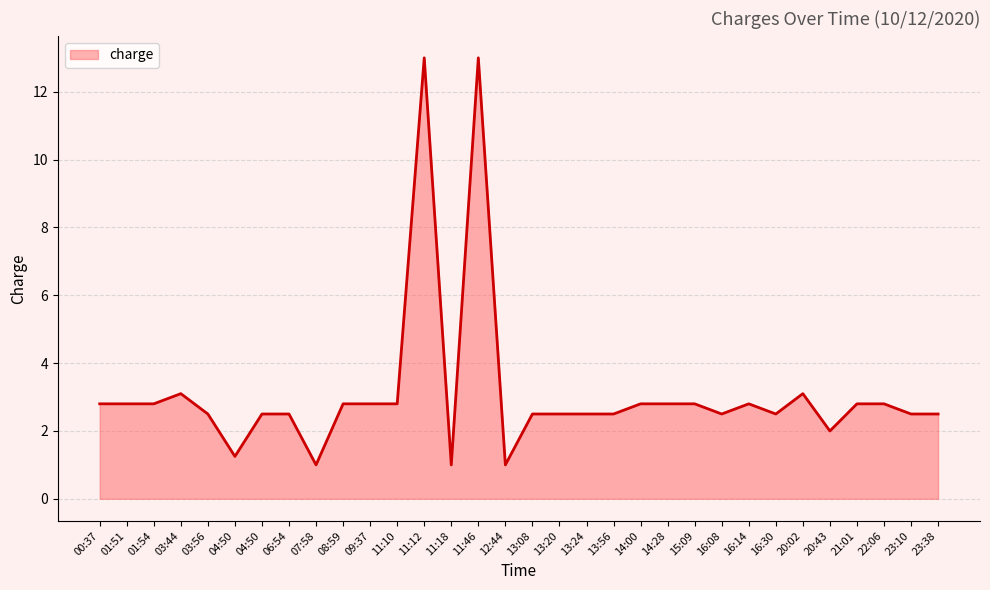

The chart shows a value of 2.8 at 11:10. True or false?

True